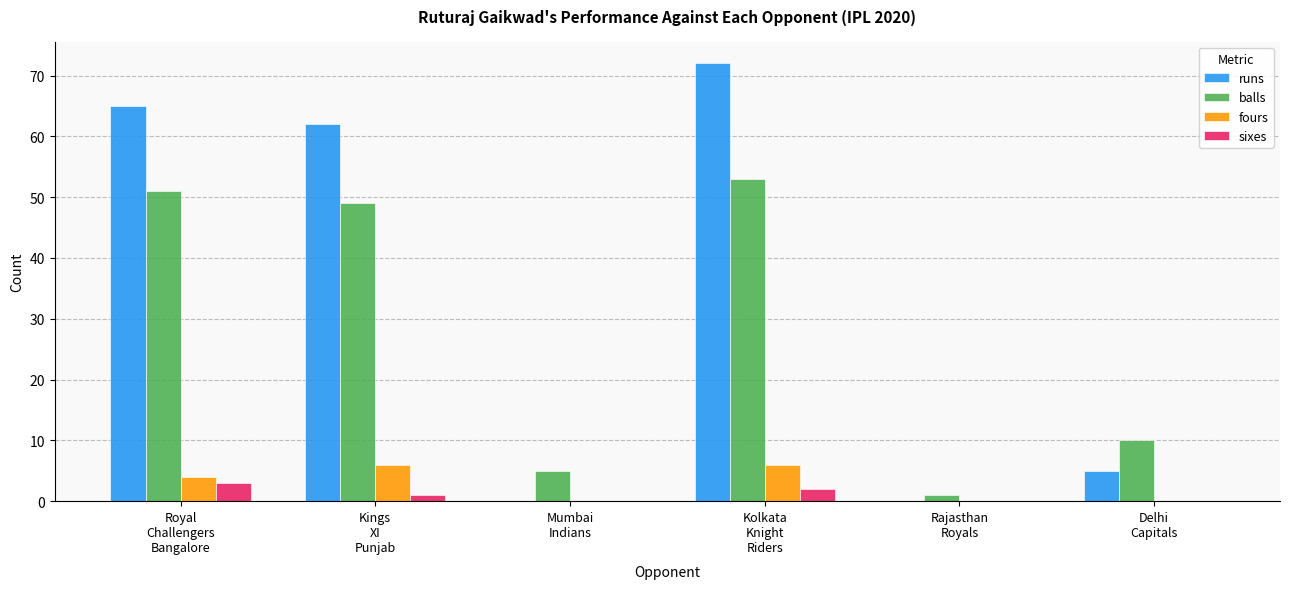

The value of fours at Kings
XI
Punjab is 11. True or false?

False